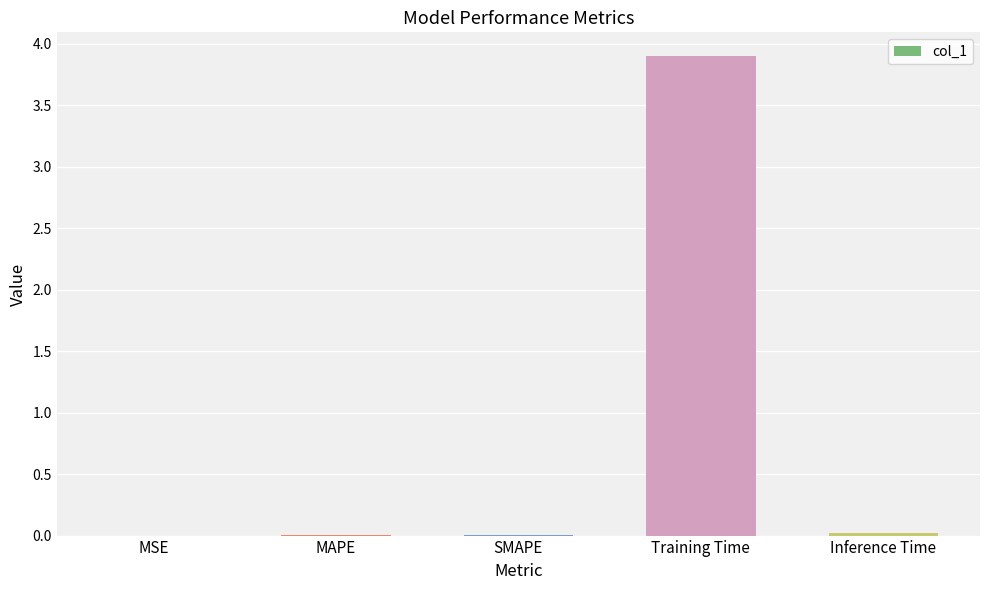

What is the sum of all values?

3.9